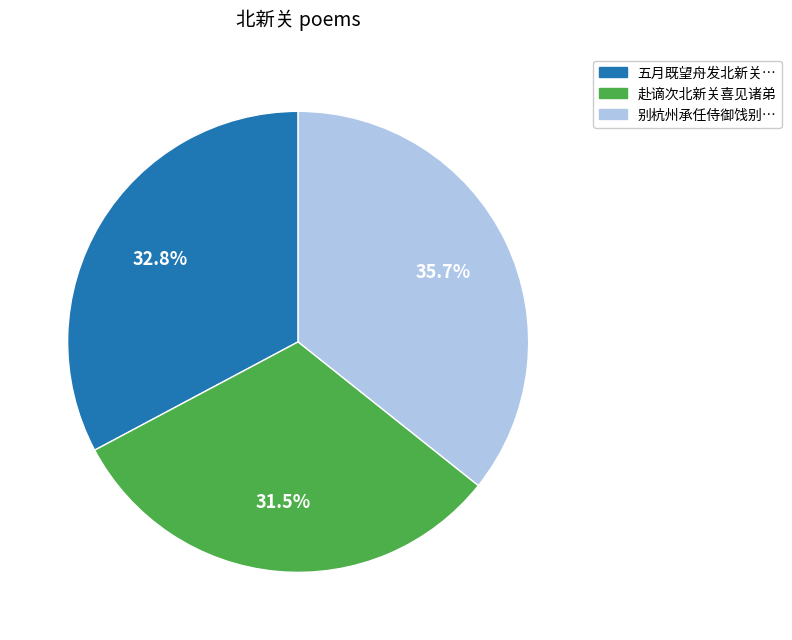

Is there any slice that represents more than half of the pie?

No